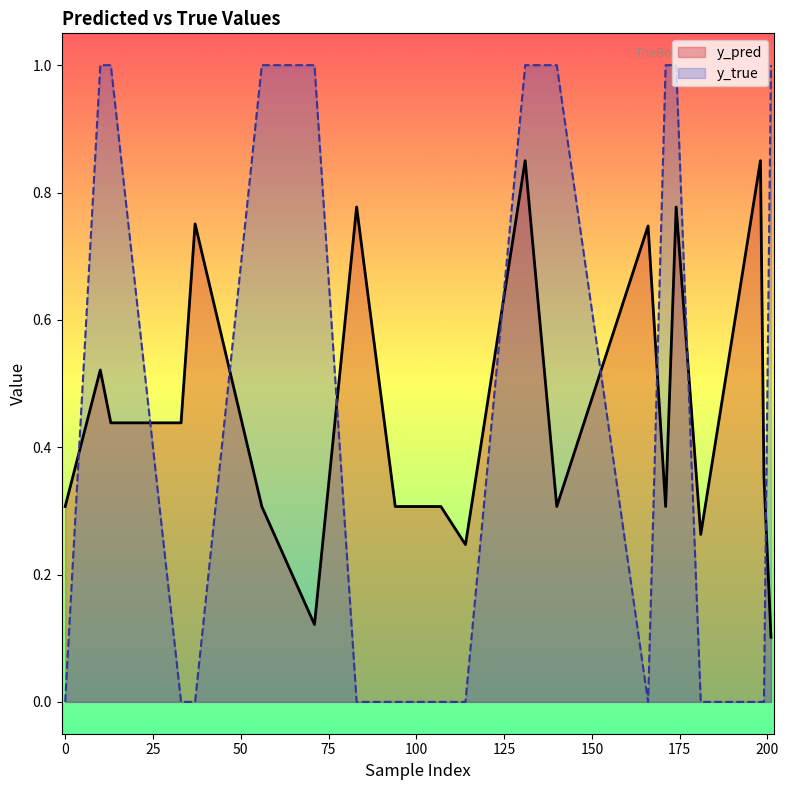

What is the difference between the second highest and second lowest values in the y_true series?

1.0